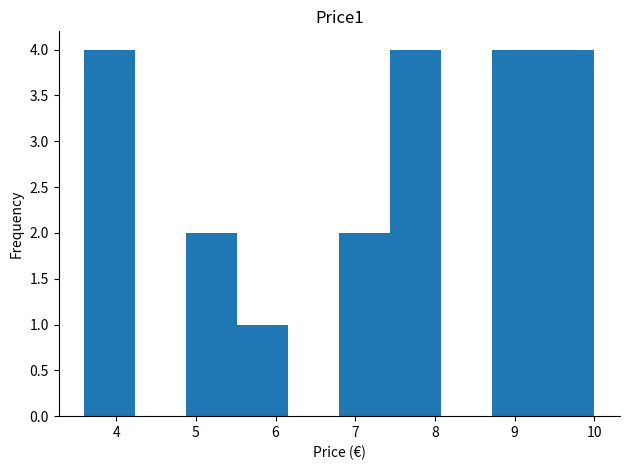

How tall is the bar that spans 6.80 to 7.44 on the x-axis? Neither the bar edges nor the heights are printed on the chart, so give them approximately, as read against the axes.

2